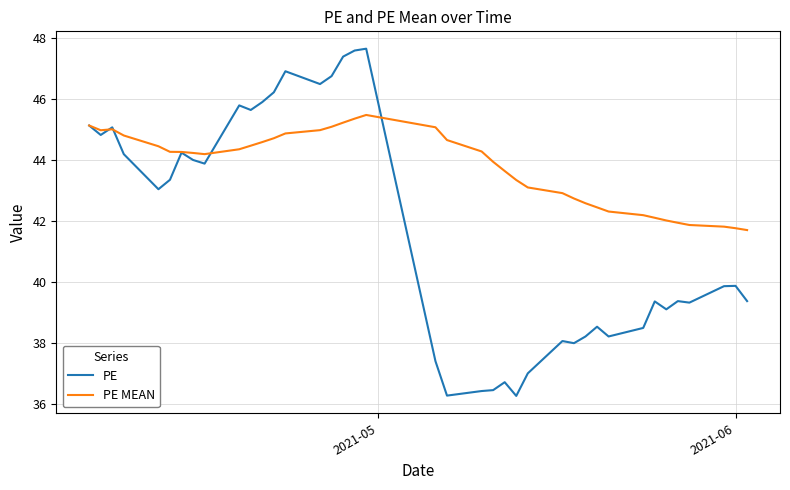

What is the lowest value of the PE MEAN series?

41.7